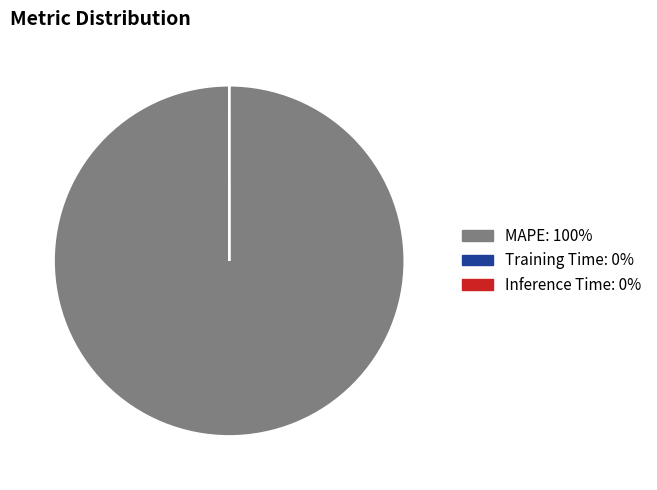

Which slice is the largest?

MAPE